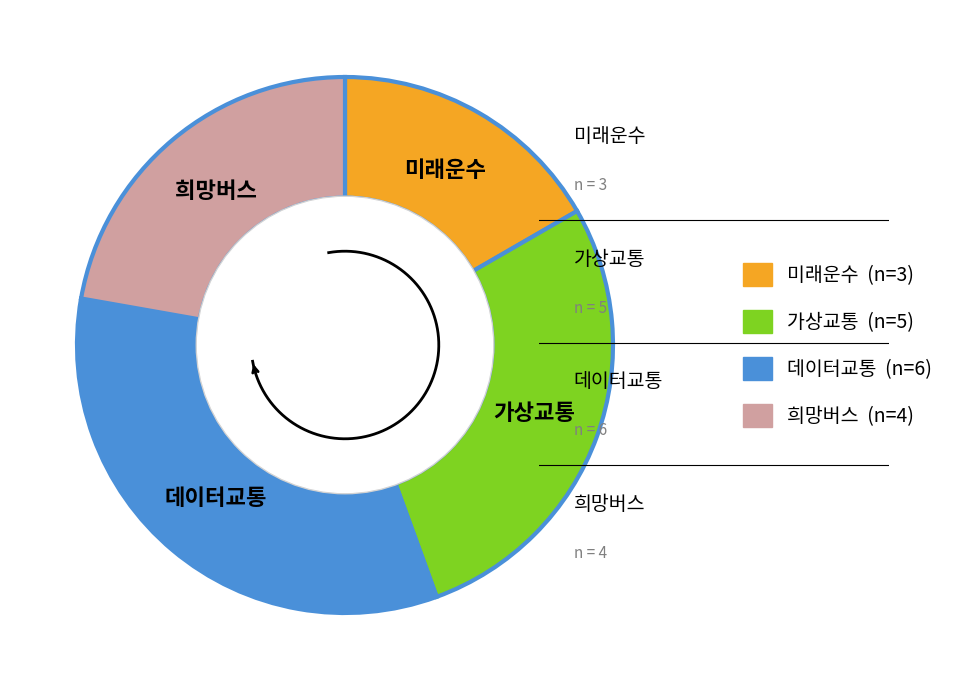

Does 희망버스 account for over 50% of the chart?

No